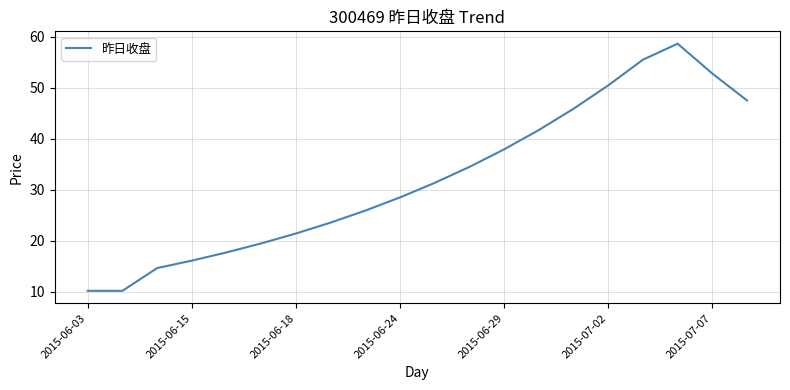

Reading right to left, transcribe all the data shown in this chart.

47.5	52.7	58.6	55.5	50.4	45.8	41.7	37.9	34.4	31.3	28.5	25.9	23.5	21.4	19.4	17.7	16.1	14.6	10.1	10.1